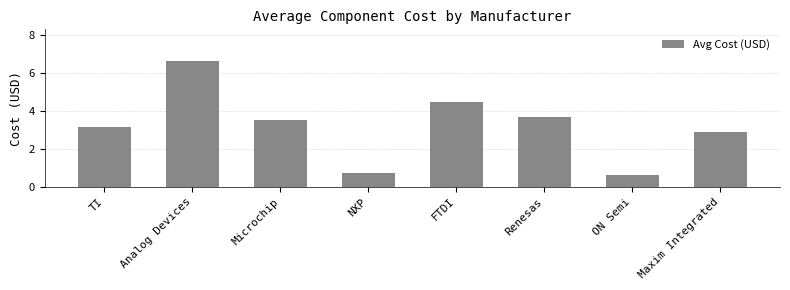

Does the chart contain any negative values?

No